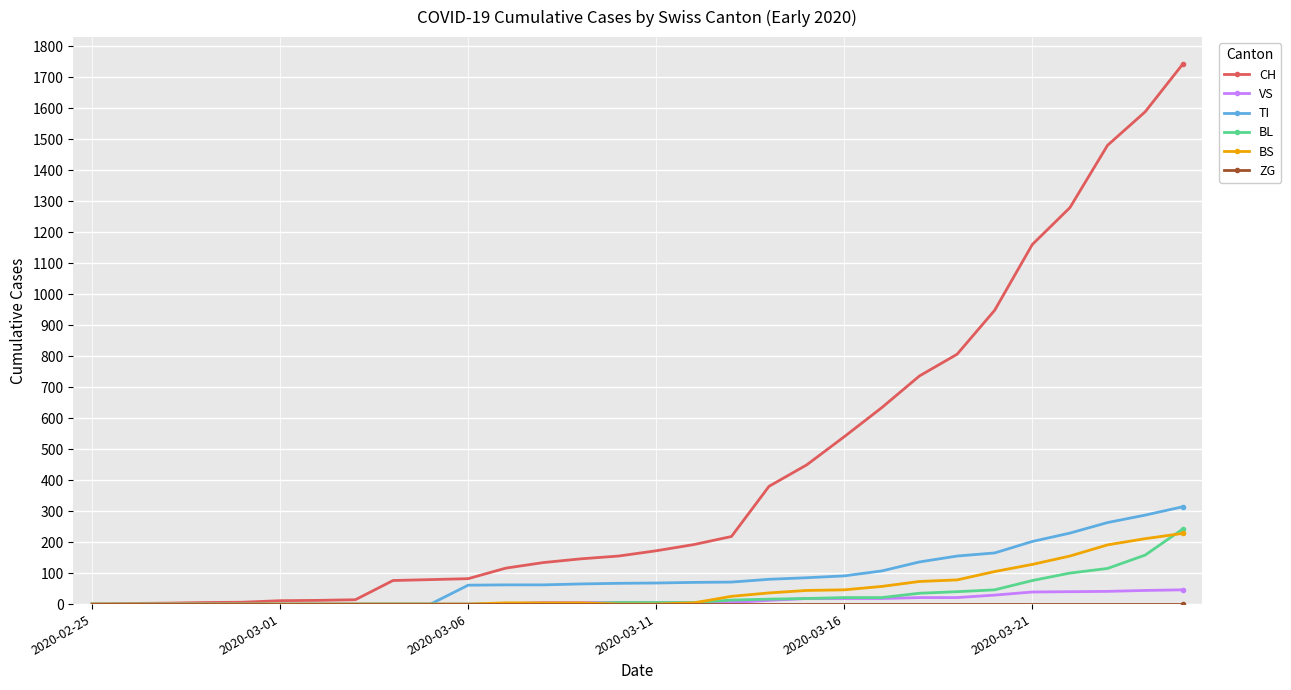

Which series has the largest total across all categories?

CH